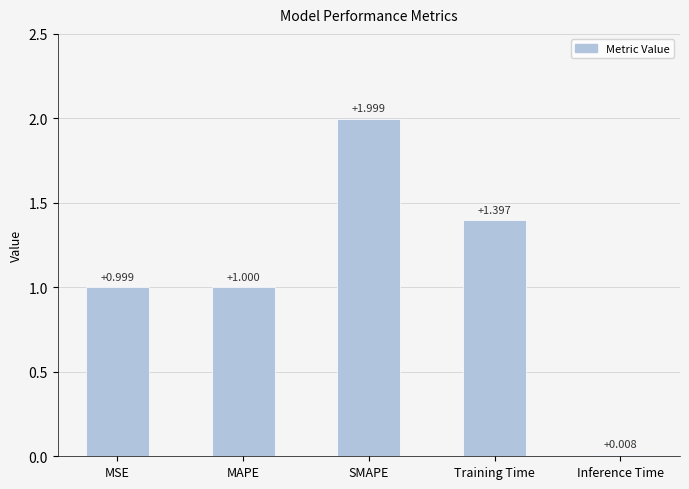

What position from the right is MAPE?

4